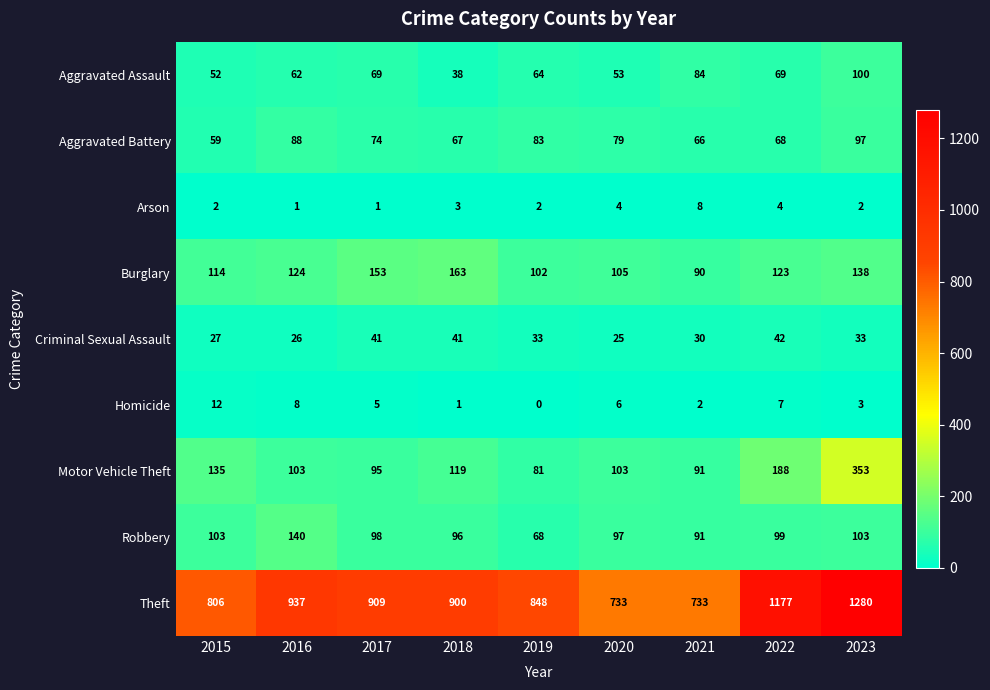

Count the number of data series in this chart.

9